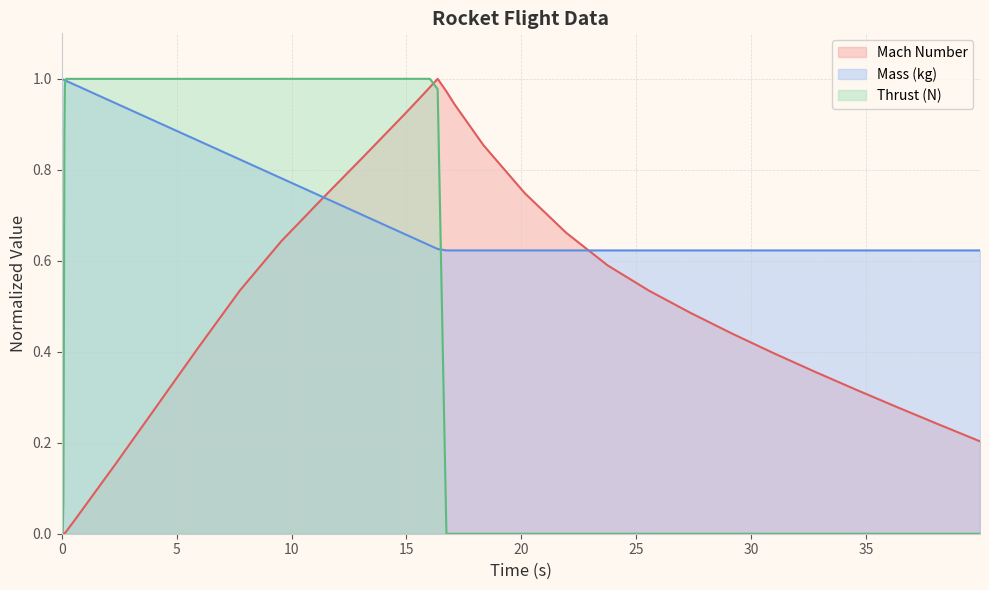

Reading right to left, list all the values displayed in this chart.

Mach Number: 0.2	0.2	0.3	0.3	0.4	0.4	0.4	0.5	0.5	0.6	0.7	0.7	0.9	0.9	1.0	1.0	1.0	1.0	0.9	0.8	0.7	0.6	0.5	0.4	0.3	0.2	0.0	0.0	0.0	0.0	0.0	0.0	0.0	0.0	0.0	0.0	0.0	0.0	0.0	0.0
Mass (kg): 0.6	0.6	0.6	0.6	0.6	0.6	0.6	0.6	0.6	0.6	0.6	0.6	0.6	0.6	0.6	0.6	0.6	0.6	0.7	0.7	0.7	0.8	0.8	0.9	0.9	0.9	1.0	1.0	1.0	1.0	1.0	1.0	1.0	1.0	1.0	1.0	1.0	1.0	1.0	1.0
Thrust (N): 0.0	0.0	0.0	0.0	0.0	0.0	0.0	0.0	0.0	0.0	0.0	0.0	0.0	0.0	0.0	1.0	1.0	1.0	1.0	1.0	1.0	1.0	1.0	1.0	1.0	1.0	1.0	1.0	1.0	1.0	1.0	0.9	0.5	0.1	0.0	0.0	0.0	0.0	0.0	0.0